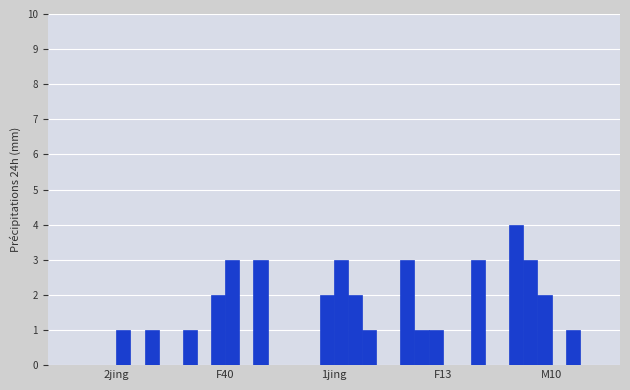

How many series are shown in this chart?

6